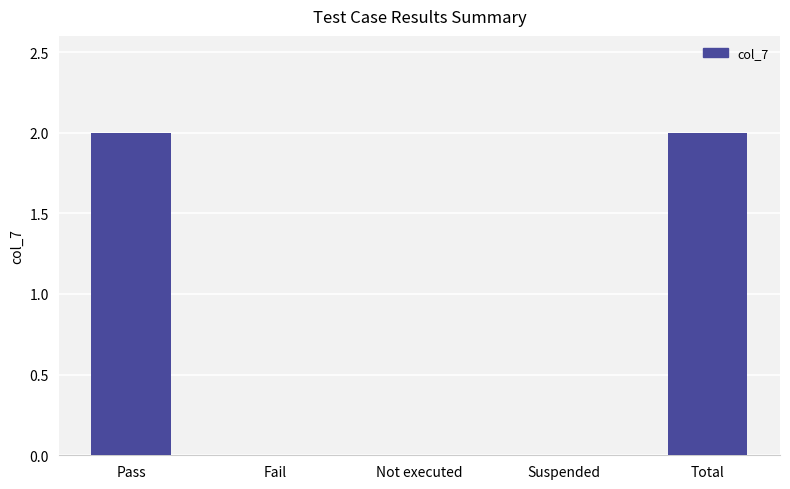

What is the average value?

1